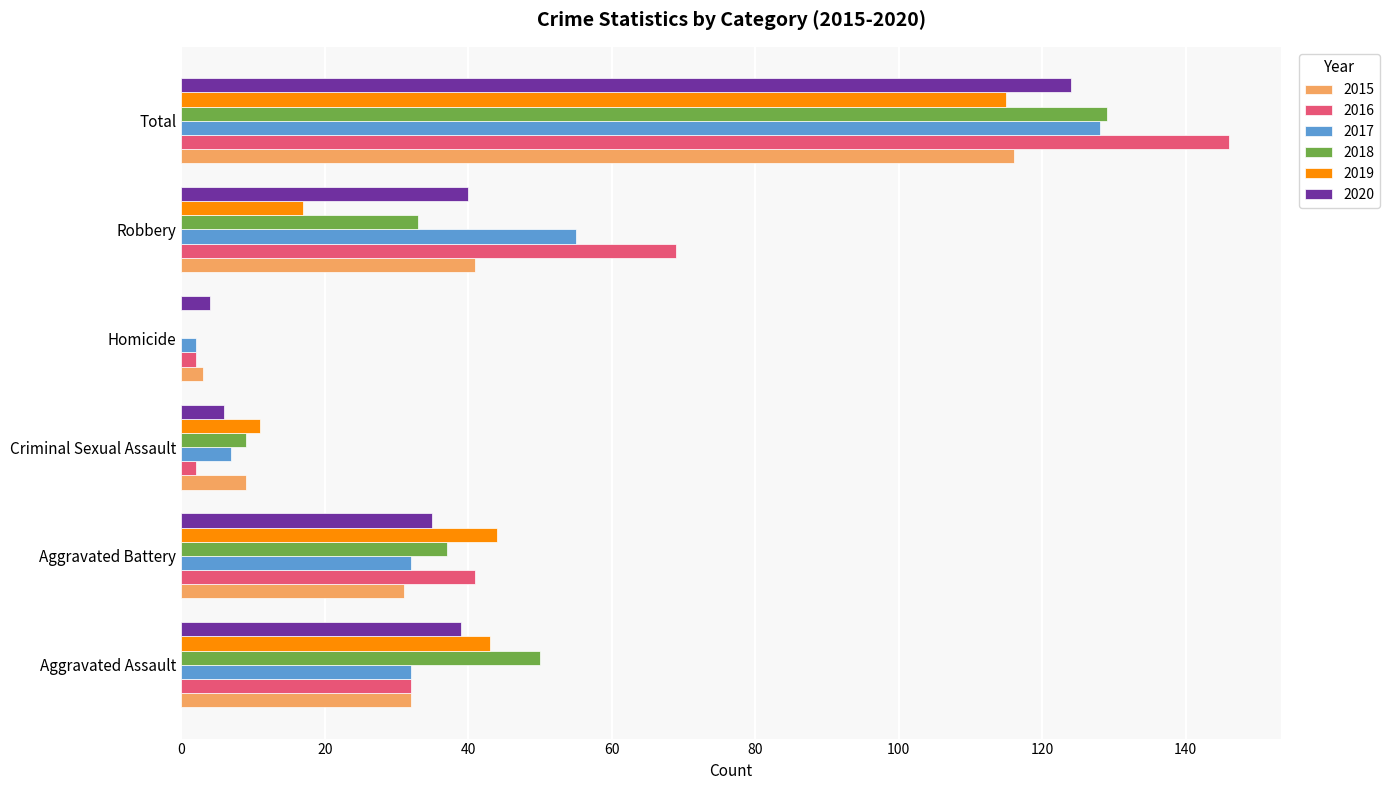

What are all the series names shown in the legend?

2015, 2016, 2017, 2018, 2019, 2020